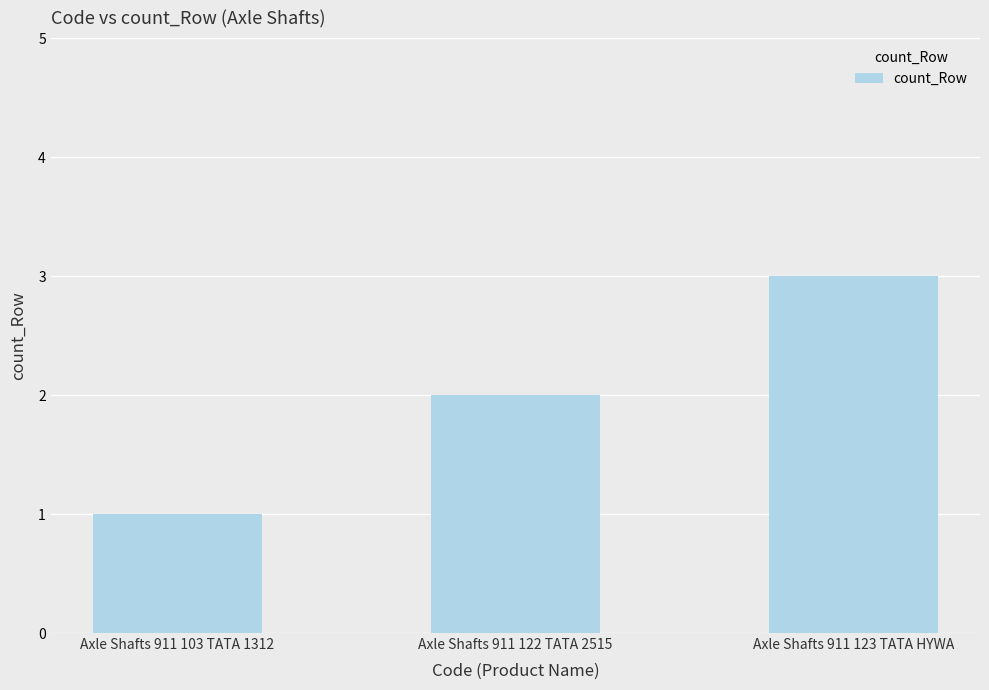

The chart shows a value of 3 at Axle Shafts 911 123 TATA HYWA. True or false?

True